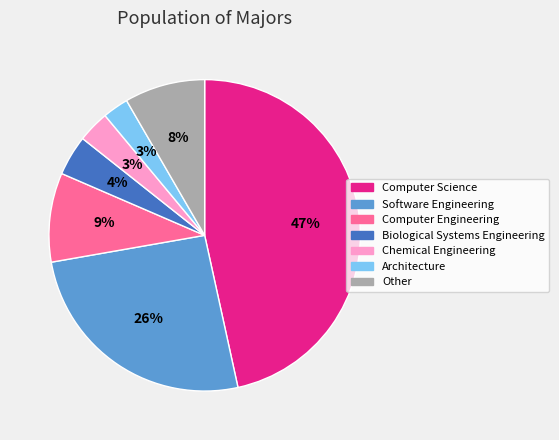

True or false: Software Engineering accounts for 12% of the total.

False